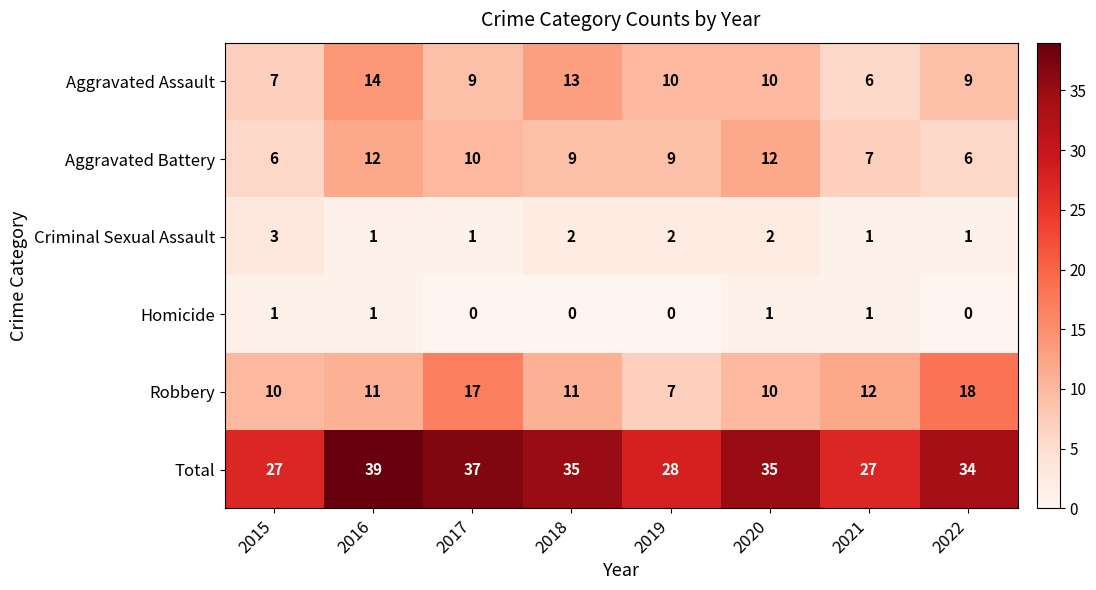

At which category is the sum across all series the highest?

2016